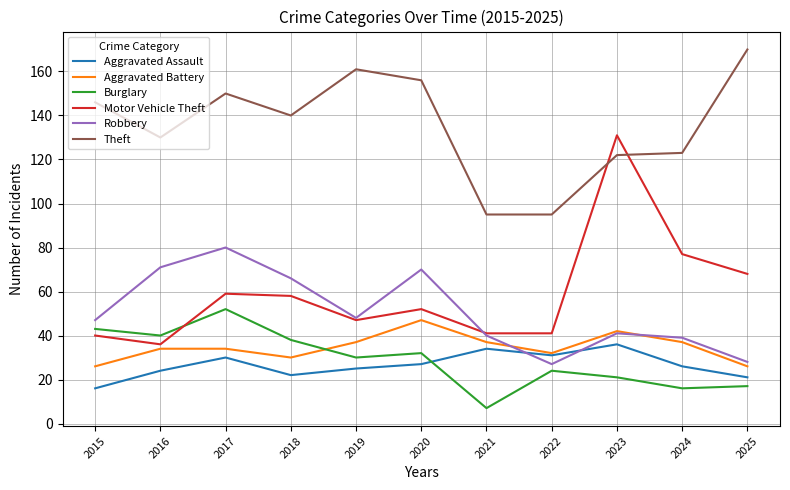

True or false: Theft has a value of 196 at 2018.

False